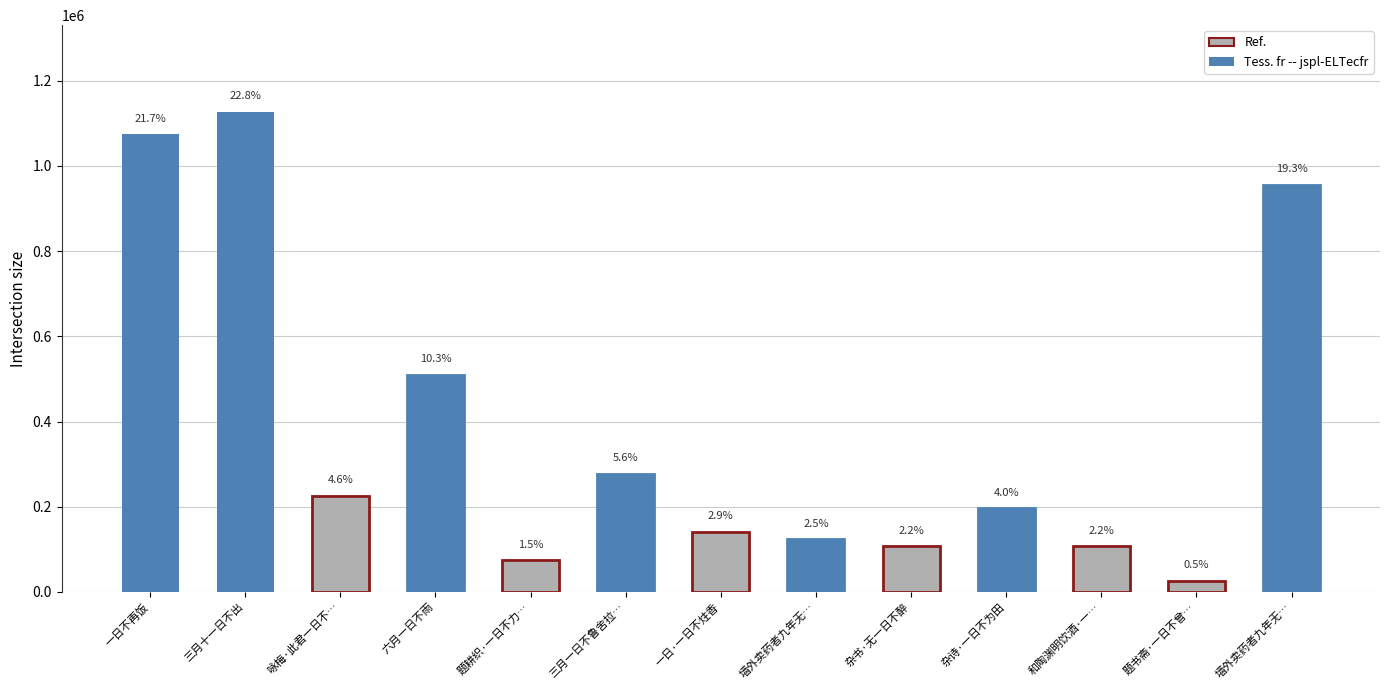

Count the number of values greater than 195877.

6